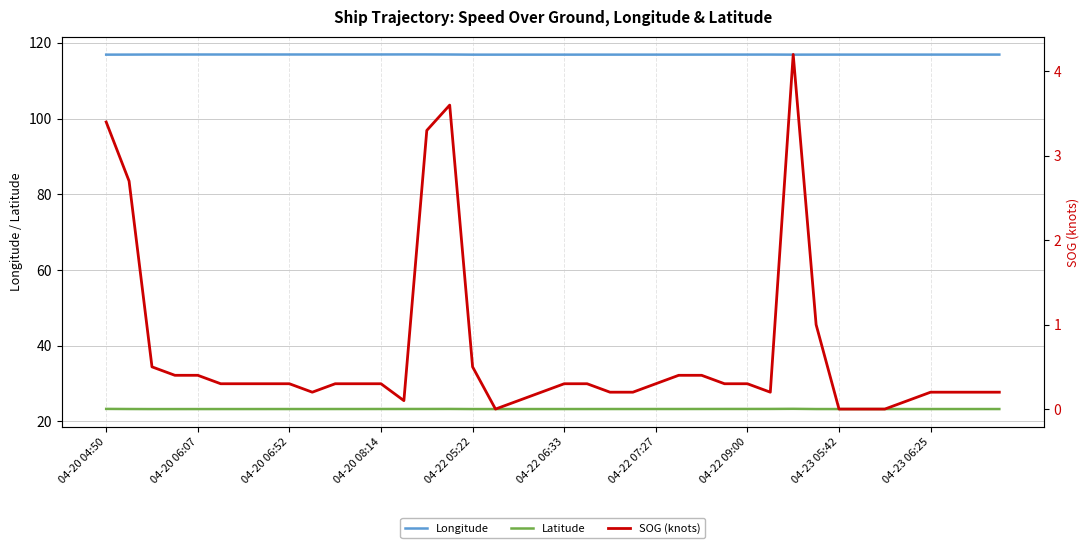

What is the maximum value for Latitude?

23.3